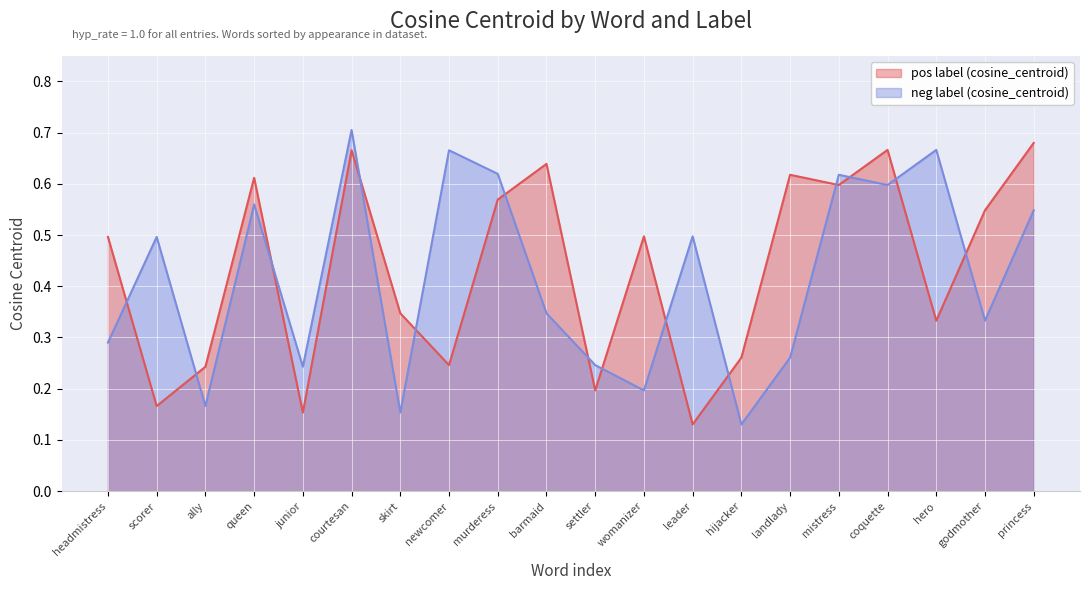

The pos label (cosine_centroid) series shows 0.3 at settler. True or false?

False